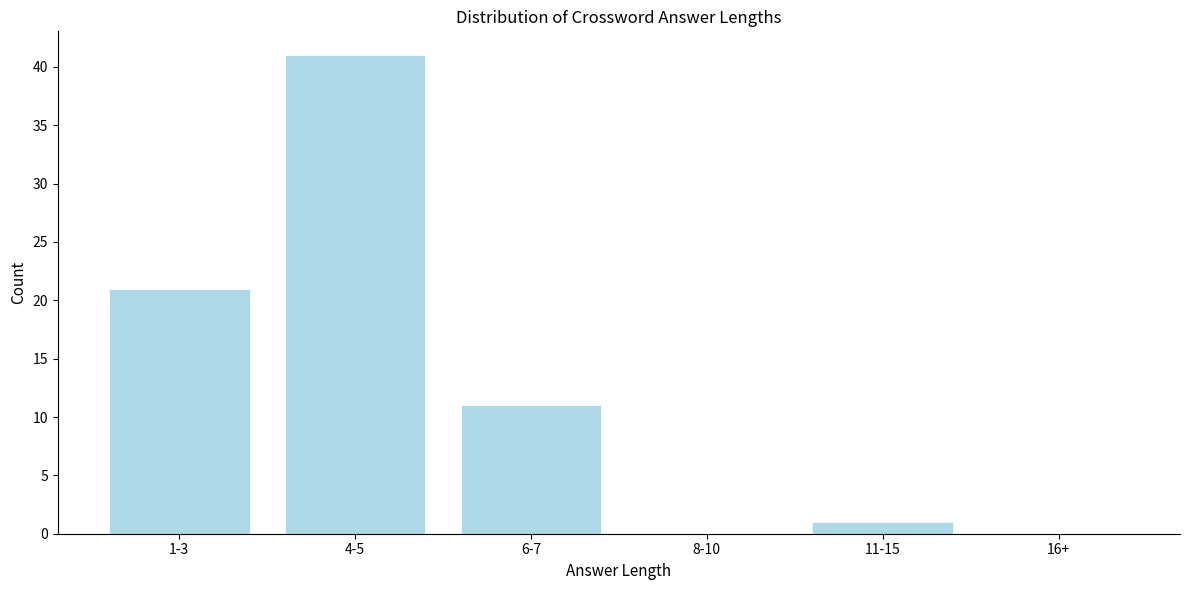

Reading left to right, extract all data points from this chart.

1-3=21	4-5=41	6-7=11	8-10=0	11-15=1	16+=0